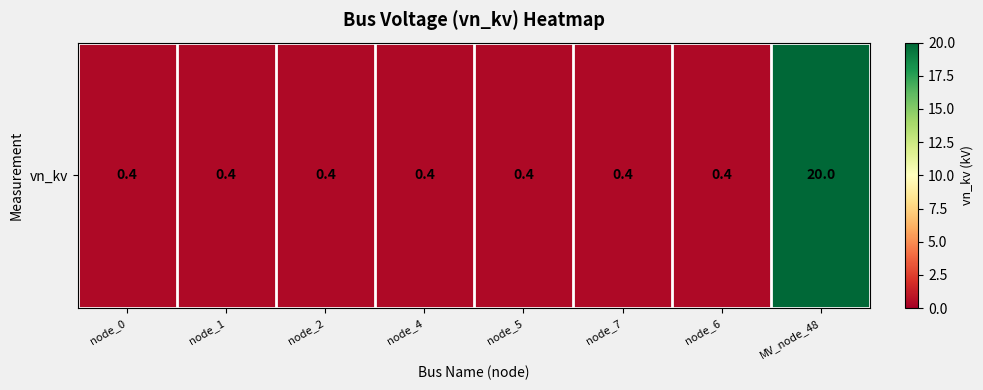

Read the value at node_2.

0.4